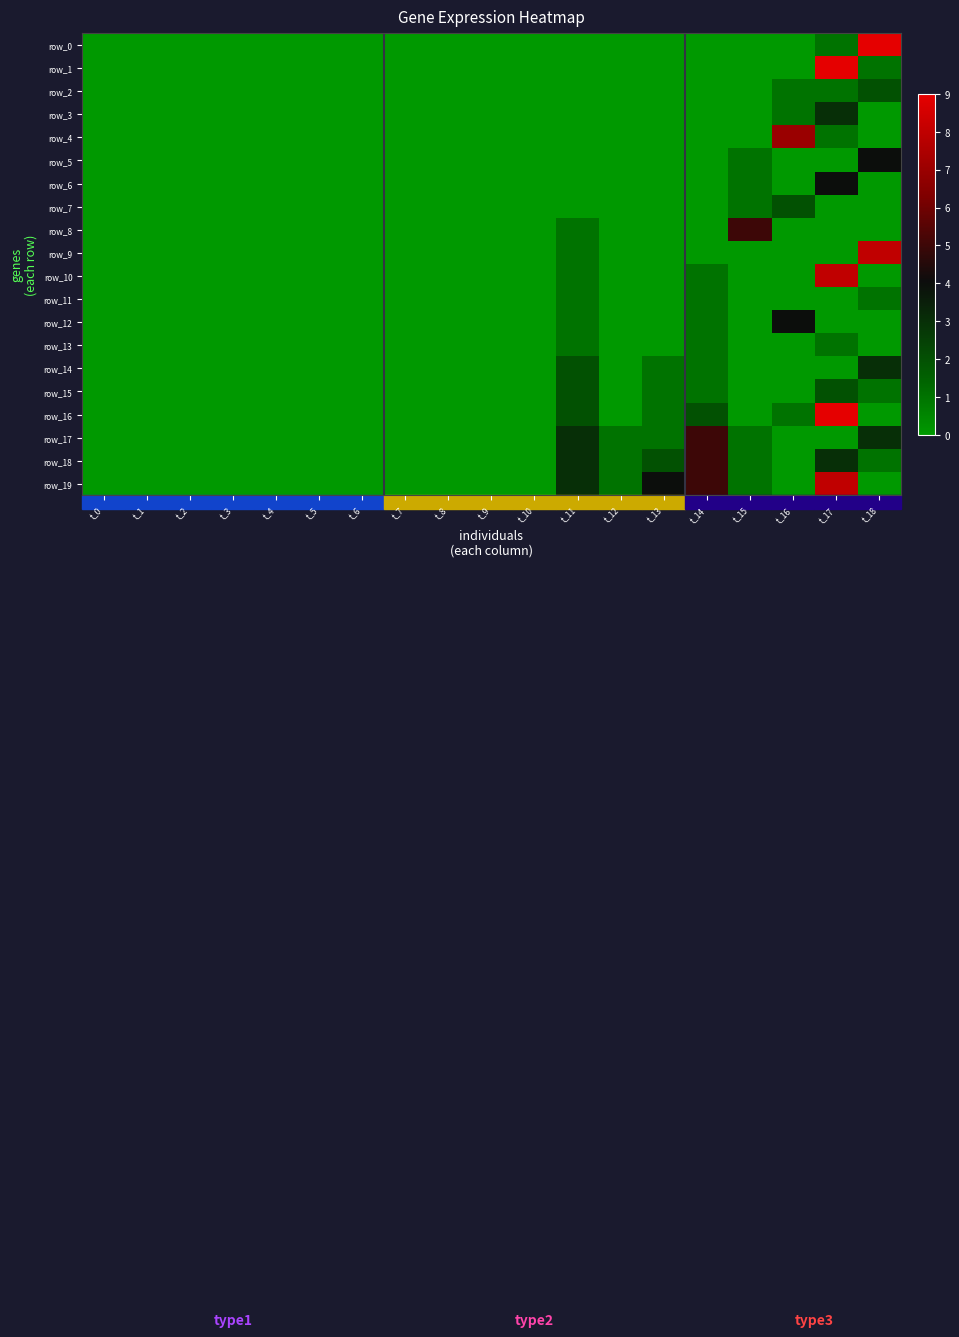

How many data points in row_13 are above 0?

3